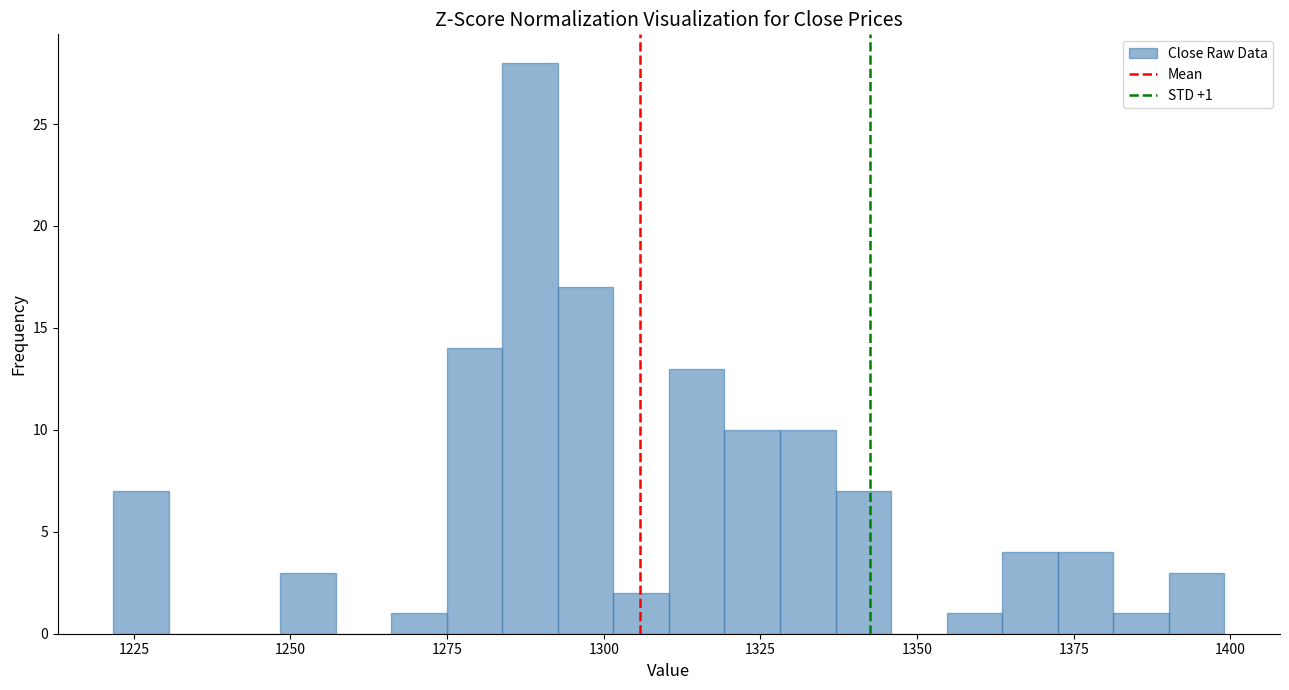

Around what value on the x-axis is the tallest bar? Give the approximate position of its centre, as read against the axis.

1290